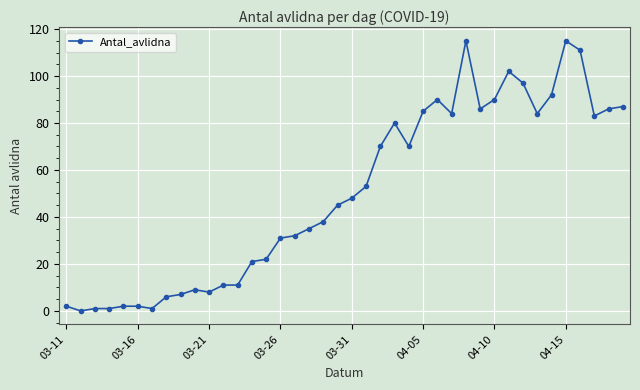

What is the maximum value shown in the chart?

115